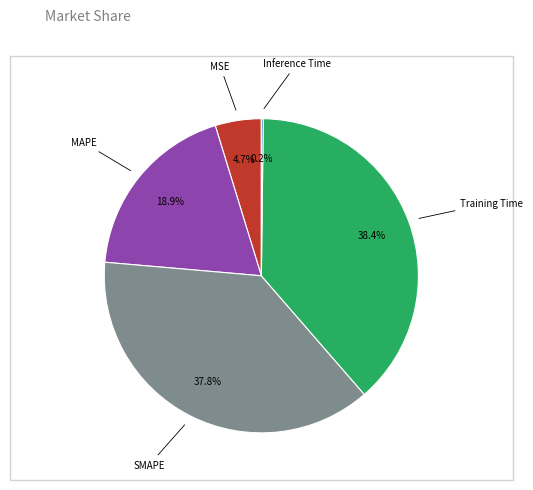

Is there a majority slice in this chart?

No